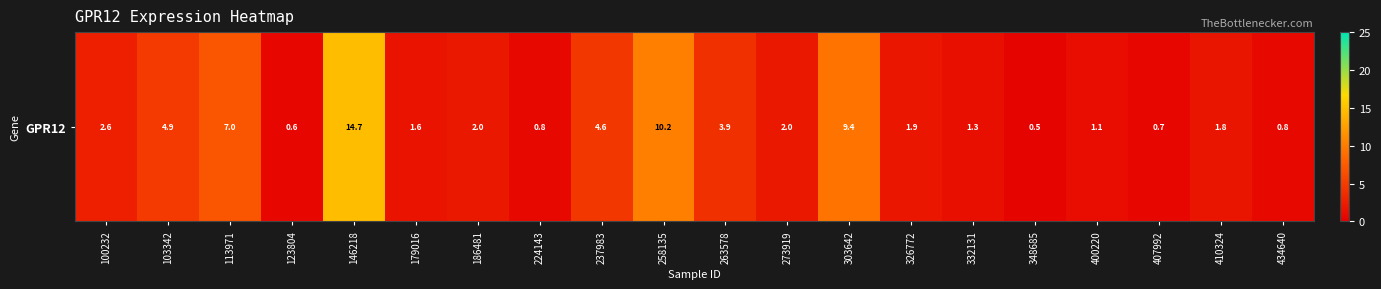

What is the change in value from 100232 to 326772?

-0.7